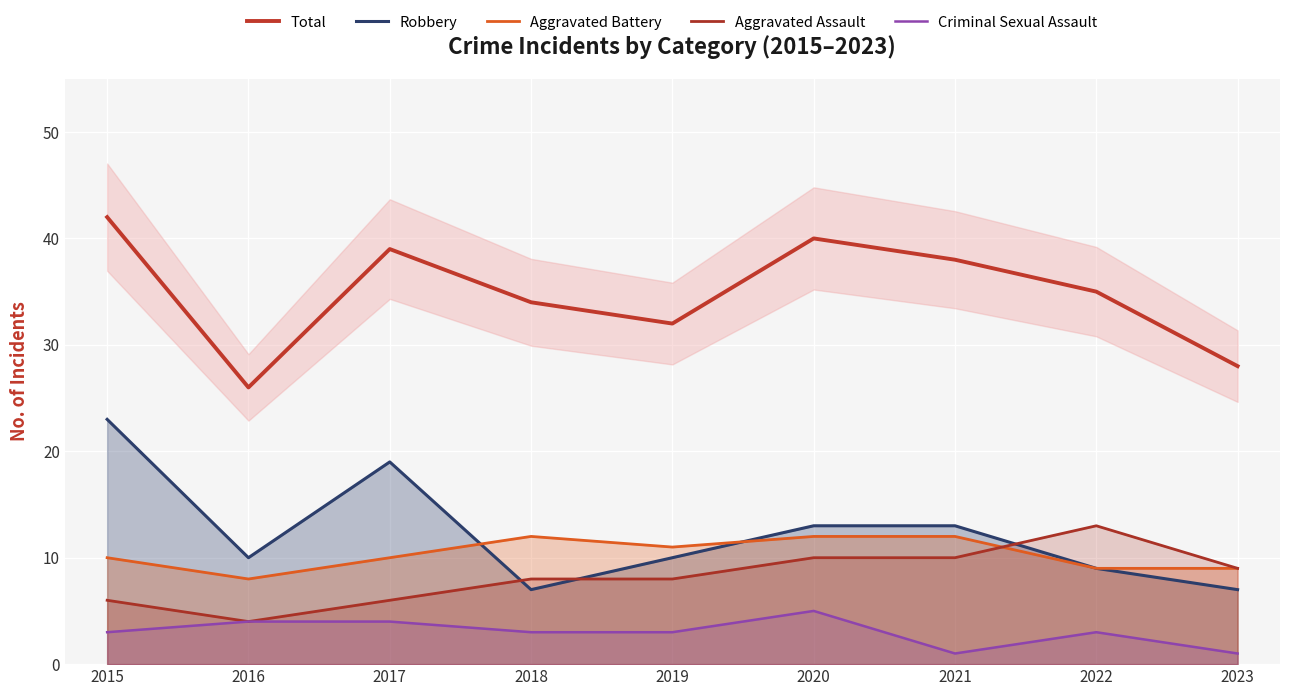

True or false: Total and Aggravated Assault intersect in this chart.

False